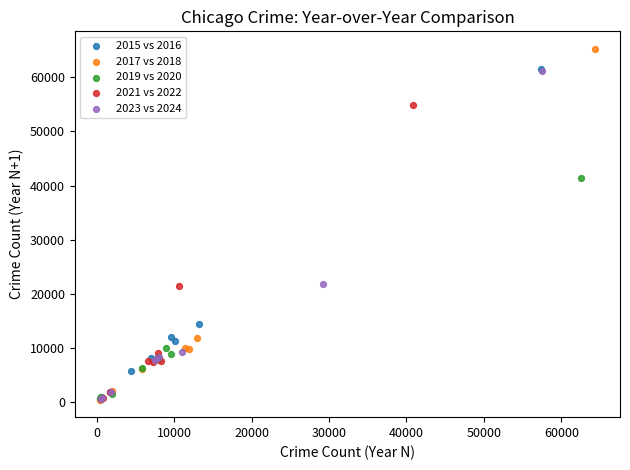

Which series has the widest spread of Y values?

2017 vs 2018